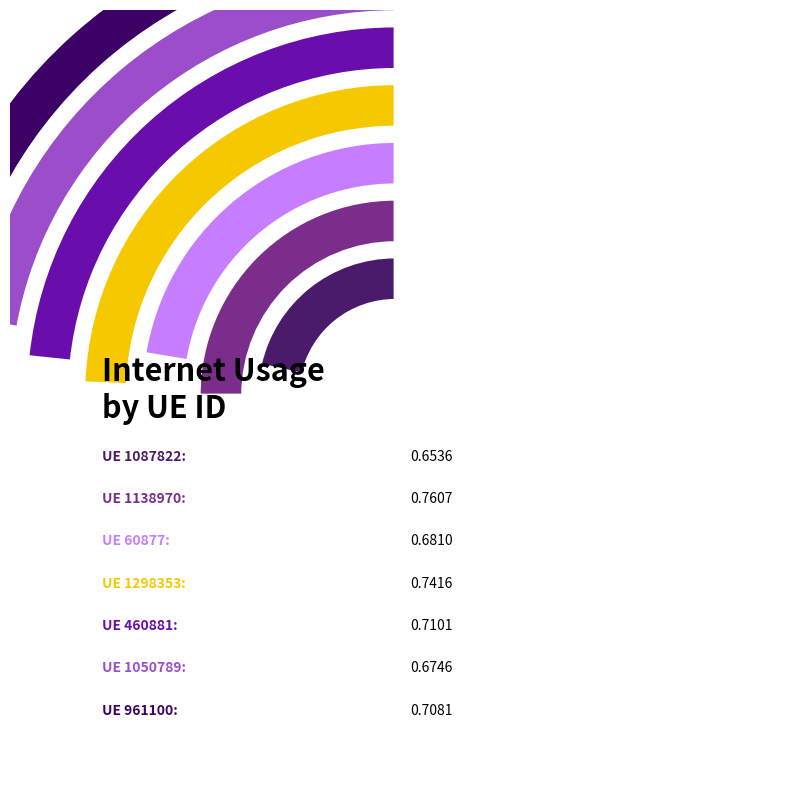

Is it true that 1050789 is 14% of the pie?

True